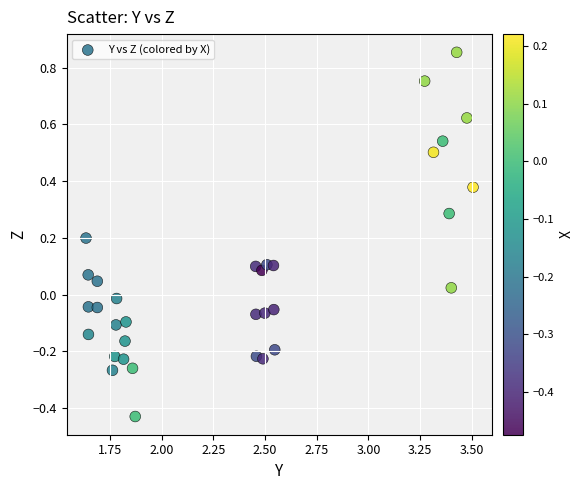

What is the range of X values (max minus min)?

1.9